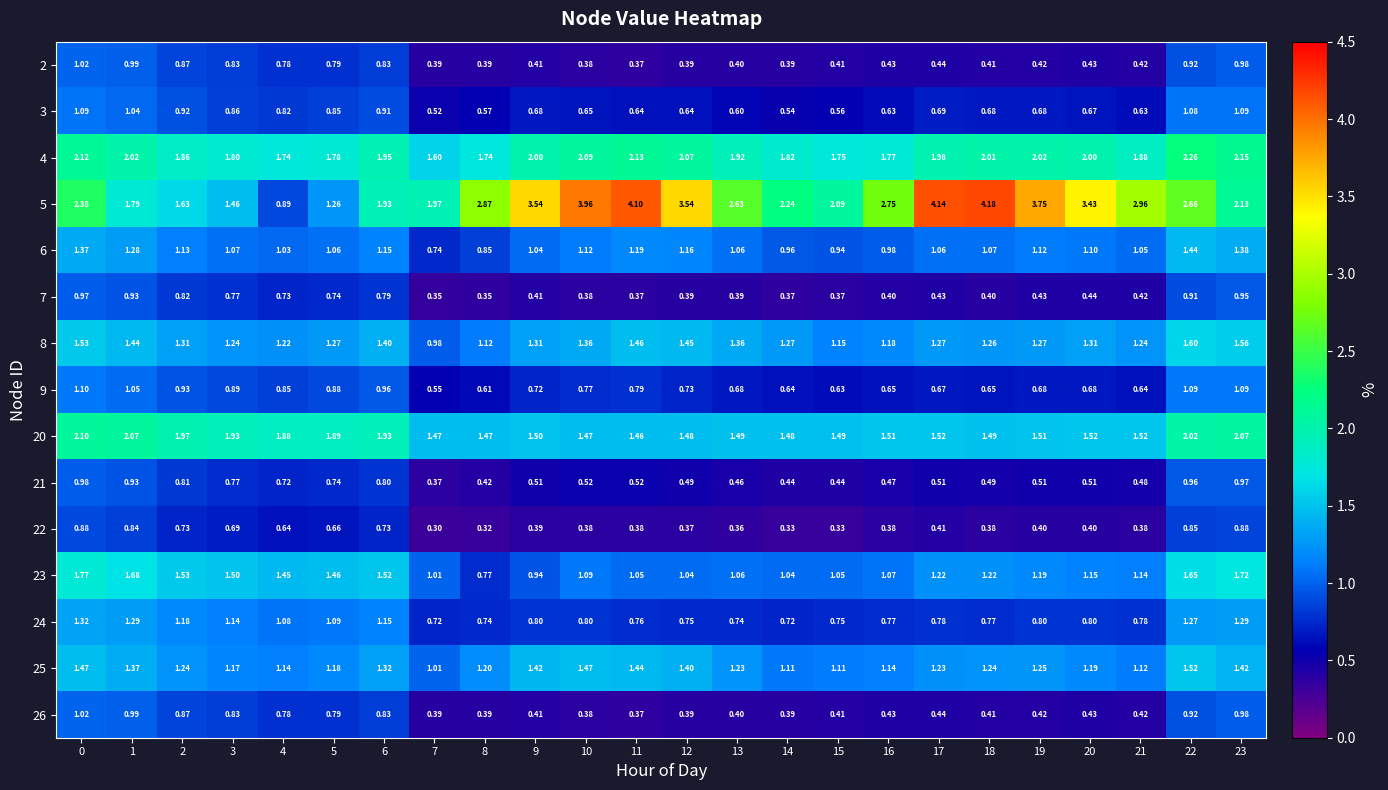

At how many categories does at least one series exceed 1?

24